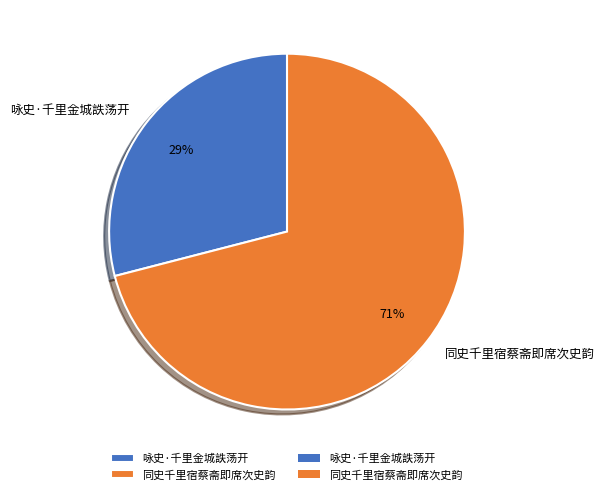

Combined, do 同史千里宿蔡斋即席次史韵 and 咏史·千里金城詄荡开 account for over 50%?

Yes